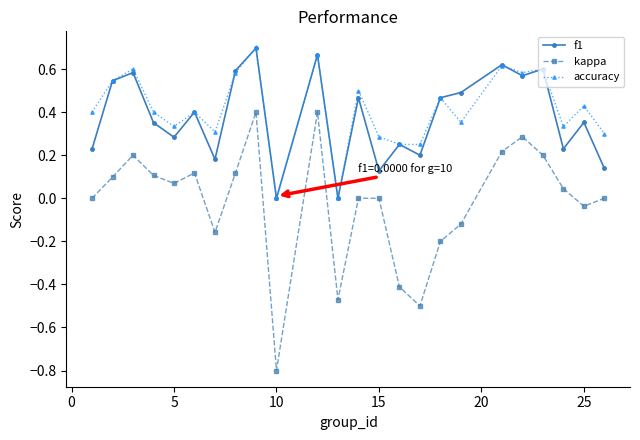

Is this an area chart (filled region under the line)?

No